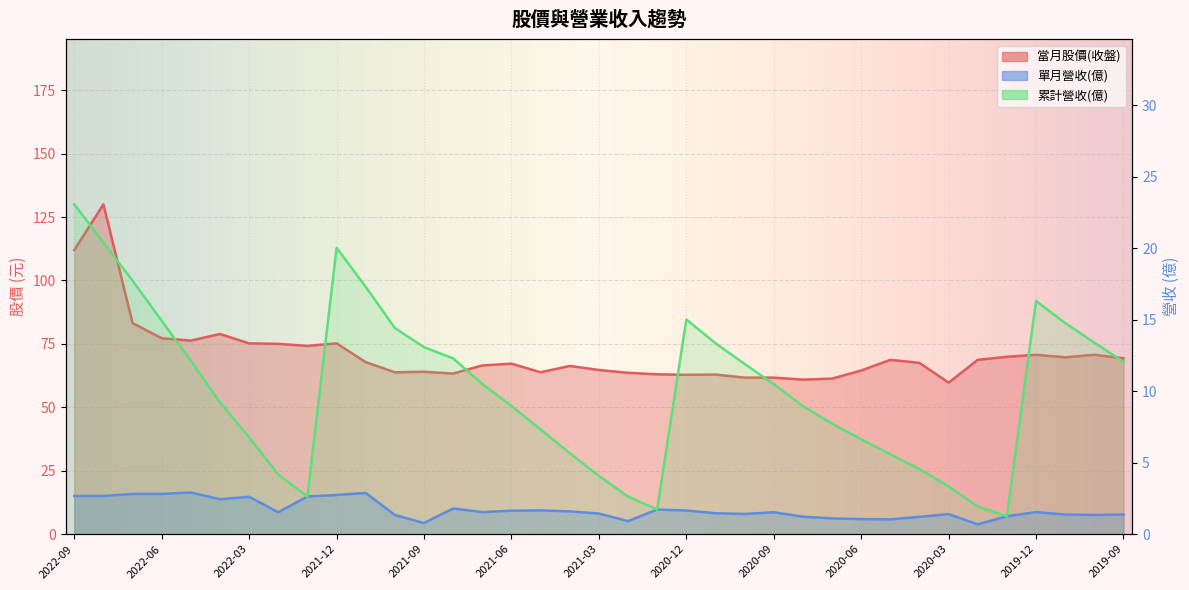

How many values in the 當月股價(收盤) series are below 67?

17